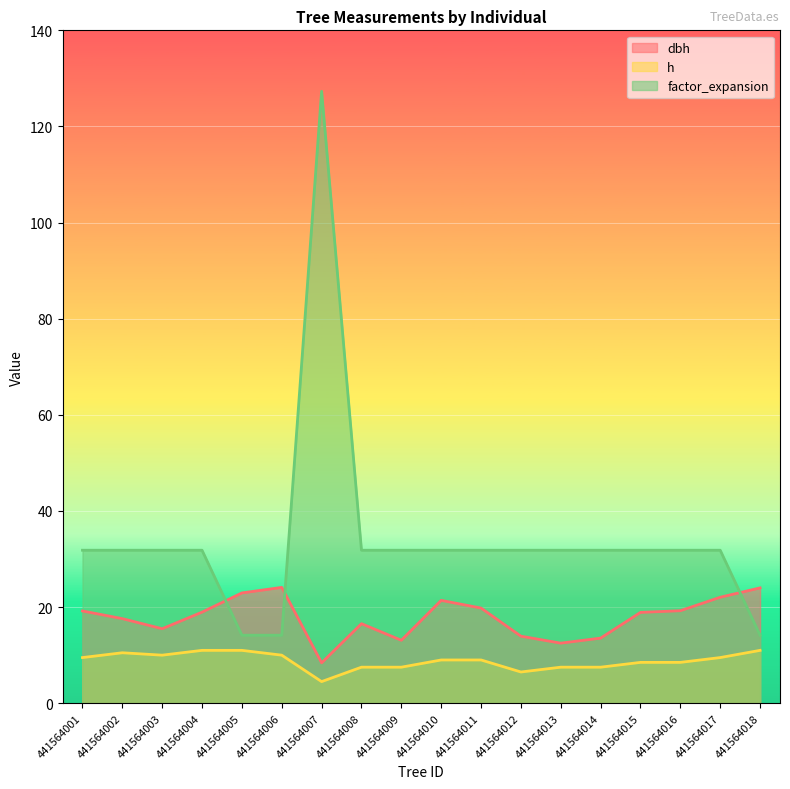

What is the sum of the h values at 441564011 and 441564010?

18.0